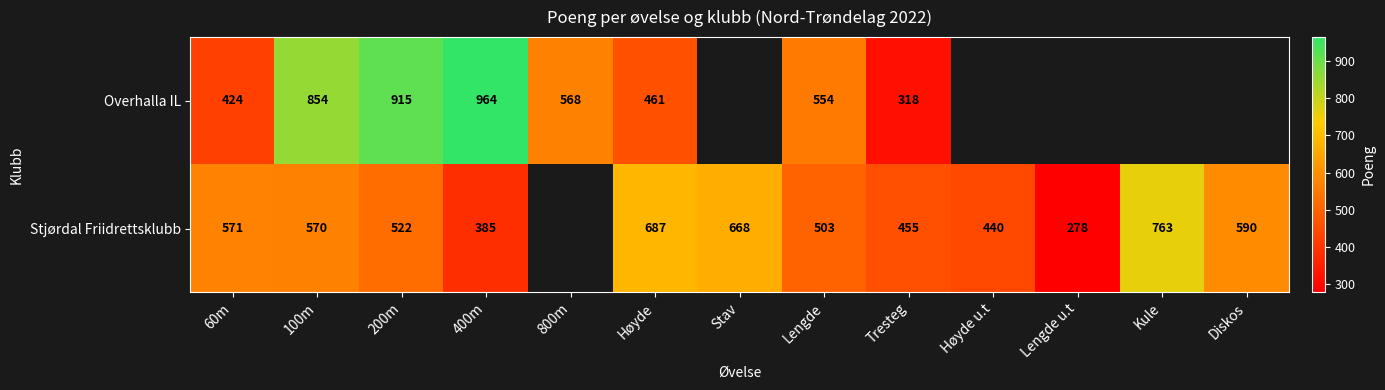

What is the spread (max minus min) of values at 100m?

284